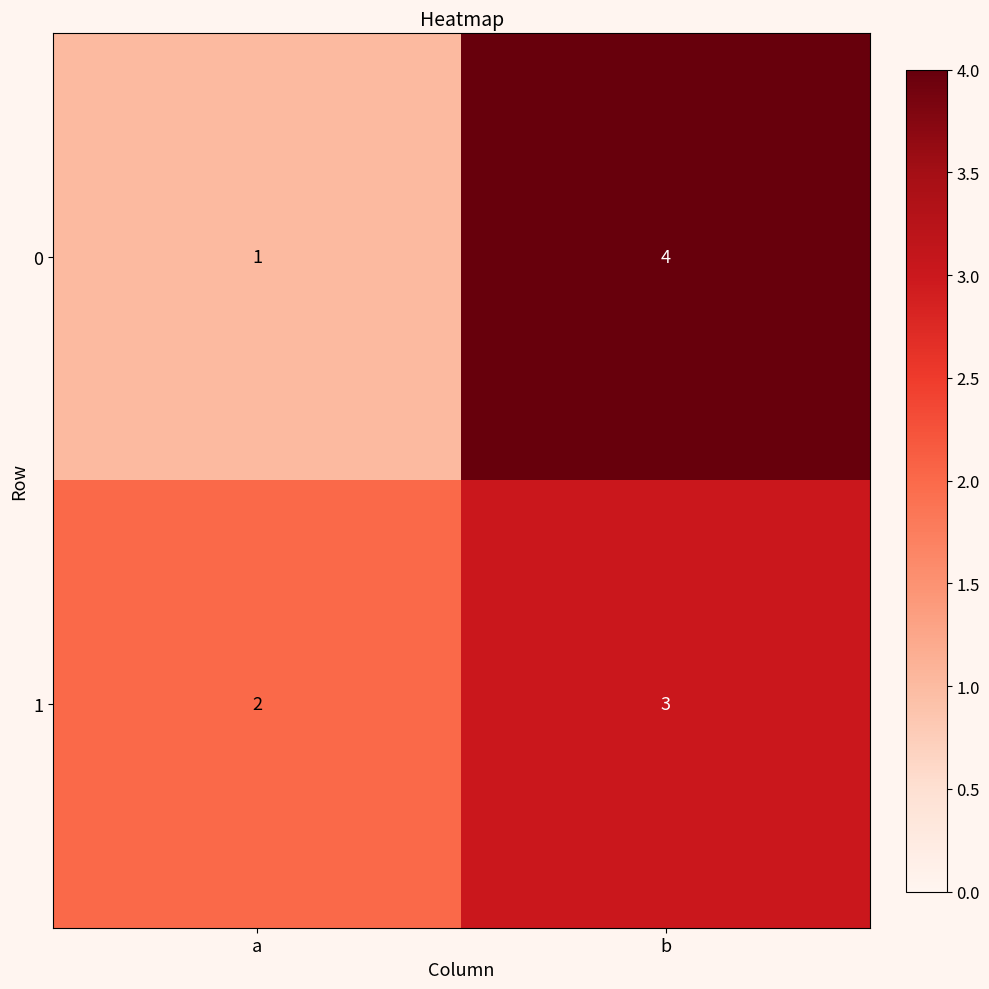

Is it true that 0 equals 2 at a?

False